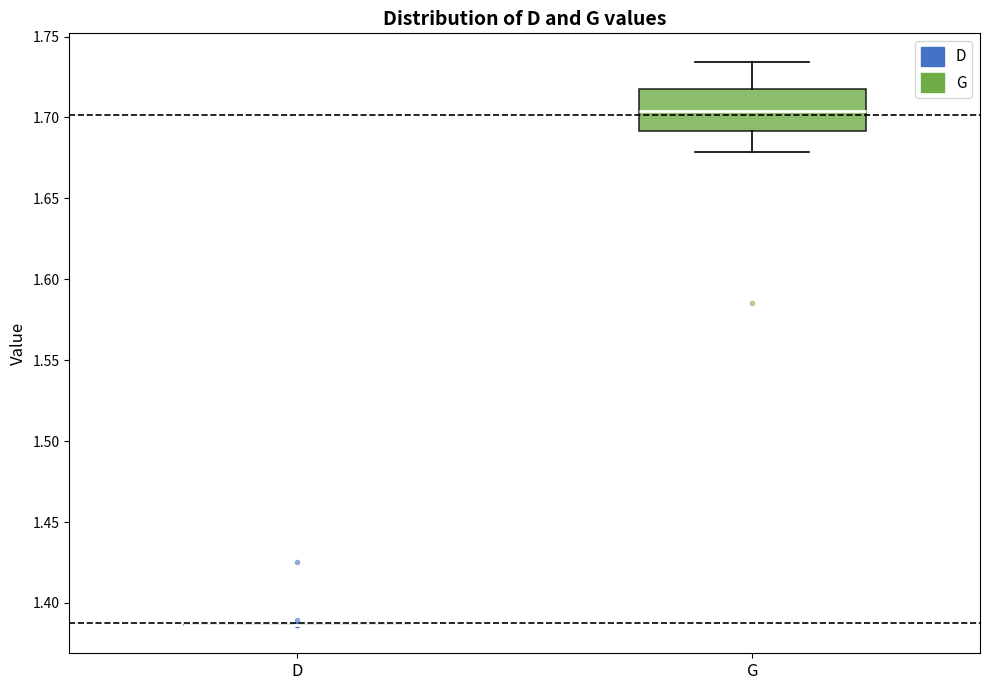

Where does the upper whisker of the box for G end on the y-axis? The values are not printed on the chart, so give them approximately, as read against the axis.

1.735